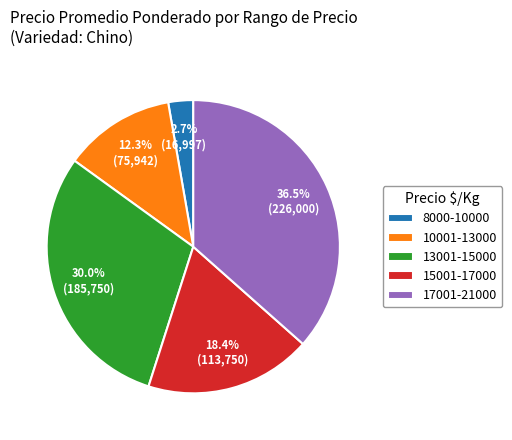

What is the total percentage of 13001-15000 and 15001-17000?

48.4%